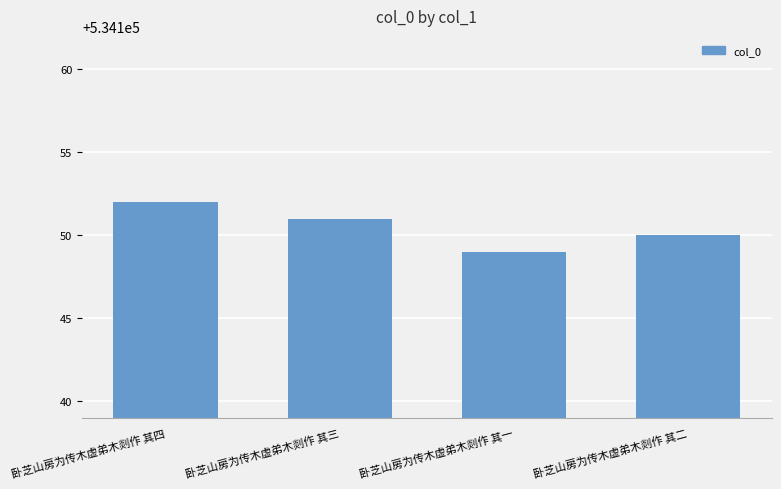

Is it true that the value at 卧芝山房为传木虚弟木剡作 其四 is 207989?

False